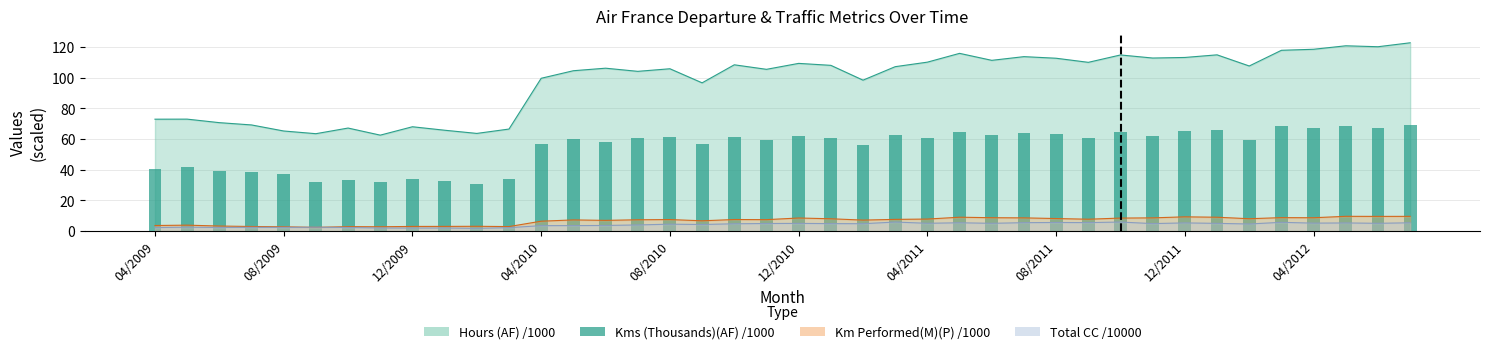

What is the value of the 32nd bar from the left?

62.3